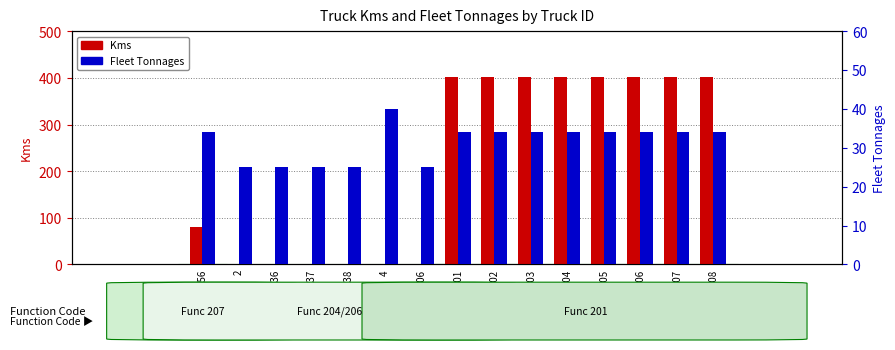

Reading right to left, extract all data points from this chart.

Kms: 403	403	403	403	403	403	403	403	0	0	0	0	0	0	81
Fleet Tonnages: 34	34	34	34	34	34	34	34	25	40	25	25	25	25	34